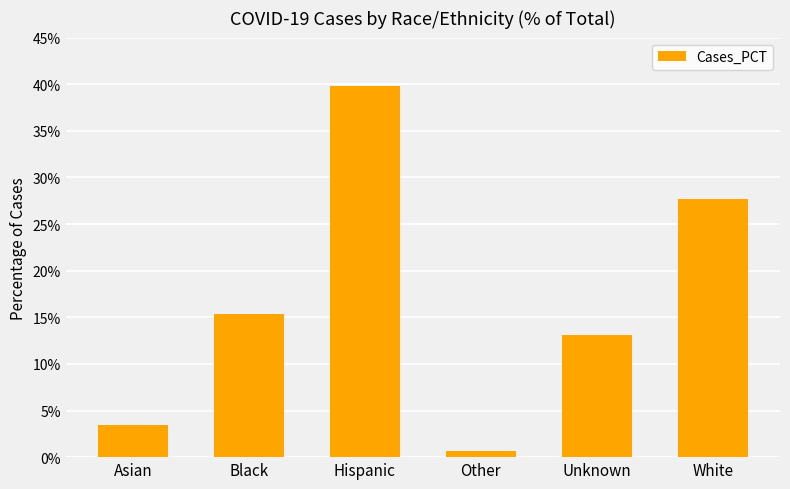

What is the difference between the values at Unknown and Hispanic?

0.3